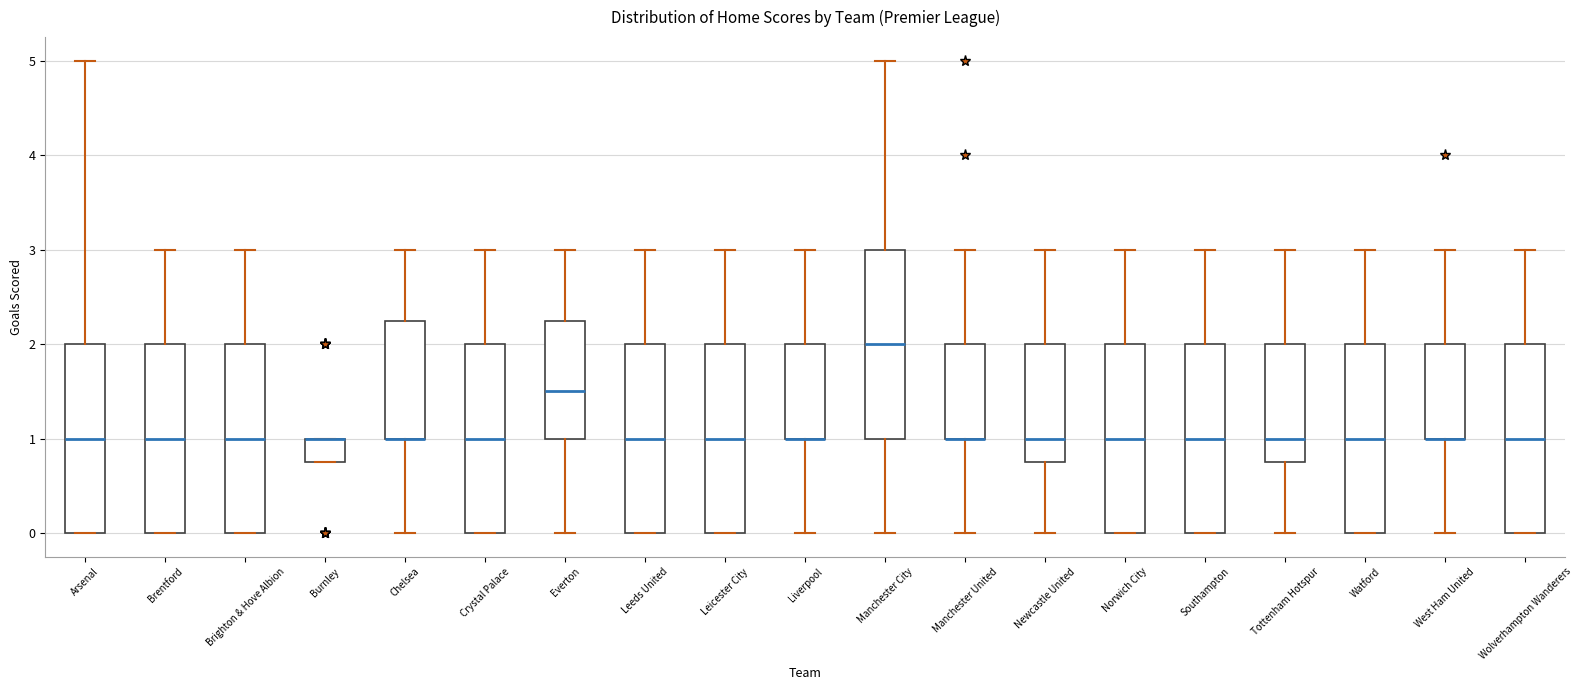

Reading left to right, read every box against the y-axis: the position of its median line, the range the box covers, and the ends of its whiskers. The values are not printed on the chart, so give them approximately, as read against the axis.

Arsenal: median 1.0, box 0.0 to 2.0, whiskers 0.0 to 5.0
Brentford: median 1.0, box 0.0 to 2.0, whiskers 0.0 to 3.0
Brighton & Hove Albion: median 1.0, box 0.0 to 2.0, whiskers 0.0 to 3.0
Burnley: median 1.0 (drawn on the box's upper edge), box 0.8 to 1.0, whiskers 0.8 to 1.0
Chelsea: median 1.0 (drawn on the box's lower edge), box 1.0 to 2.3, whiskers 0.0 to 3.0
Crystal Palace: median 1.0, box 0.0 to 2.0, whiskers 0.0 to 3.0
Everton: median 1.5, box 1.0 to 2.3, whiskers 0.0 to 3.0
Leeds United: median 1.0, box 0.0 to 2.0, whiskers 0.0 to 3.0
Leicester City: median 1.0, box 0.0 to 2.0, whiskers 0.0 to 3.0
Liverpool: median 1.0 (drawn on the box's lower edge), box 1.0 to 2.0, whiskers 0.0 to 3.0
Manchester City: median 2.0, box 1.0 to 3.0, whiskers 0.0 to 5.0
Manchester United: median 1.0 (drawn on the box's lower edge), box 1.0 to 2.0, whiskers 0.0 to 3.0
Newcastle United: median 1.0, box 0.8 to 2.0, whiskers 0.0 to 3.0
Norwich City: median 1.0, box 0.0 to 2.0, whiskers 0.0 to 3.0
Southampton: median 1.0, box 0.0 to 2.0, whiskers 0.0 to 3.0
Tottenham Hotspur: median 1.0, box 0.8 to 2.0, whiskers 0.0 to 3.0
Watford: median 1.0, box 0.0 to 2.0, whiskers 0.0 to 3.0
West Ham United: median 1.0 (drawn on the box's lower edge), box 1.0 to 2.0, whiskers 0.0 to 3.0
Wolverhampton Wanderers: median 1.0, box 0.0 to 2.0, whiskers 0.0 to 3.0